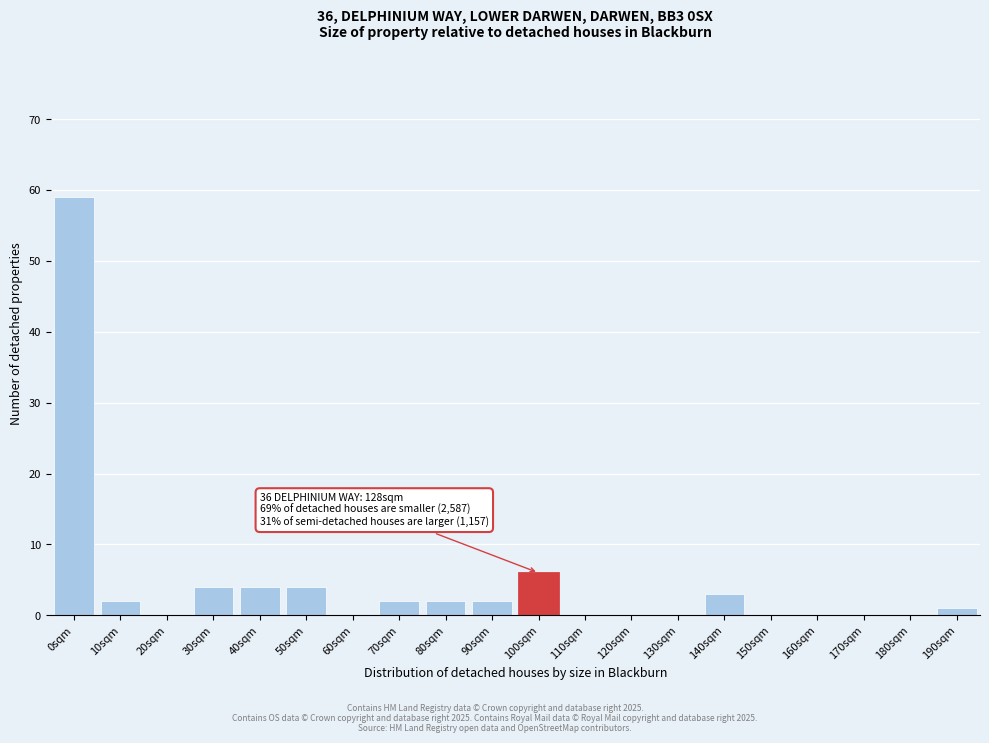

Reading left to right, transcribe all the data shown in this chart.

0sqm=59	10sqm=2	20sqm=0	30sqm=4	40sqm=4	50sqm=4	60sqm=0	70sqm=2	80sqm=2	90sqm=2	100sqm=6	110sqm=0	120sqm=0	130sqm=0	140sqm=3	150sqm=0	160sqm=0	170sqm=0	180sqm=0	190sqm=1